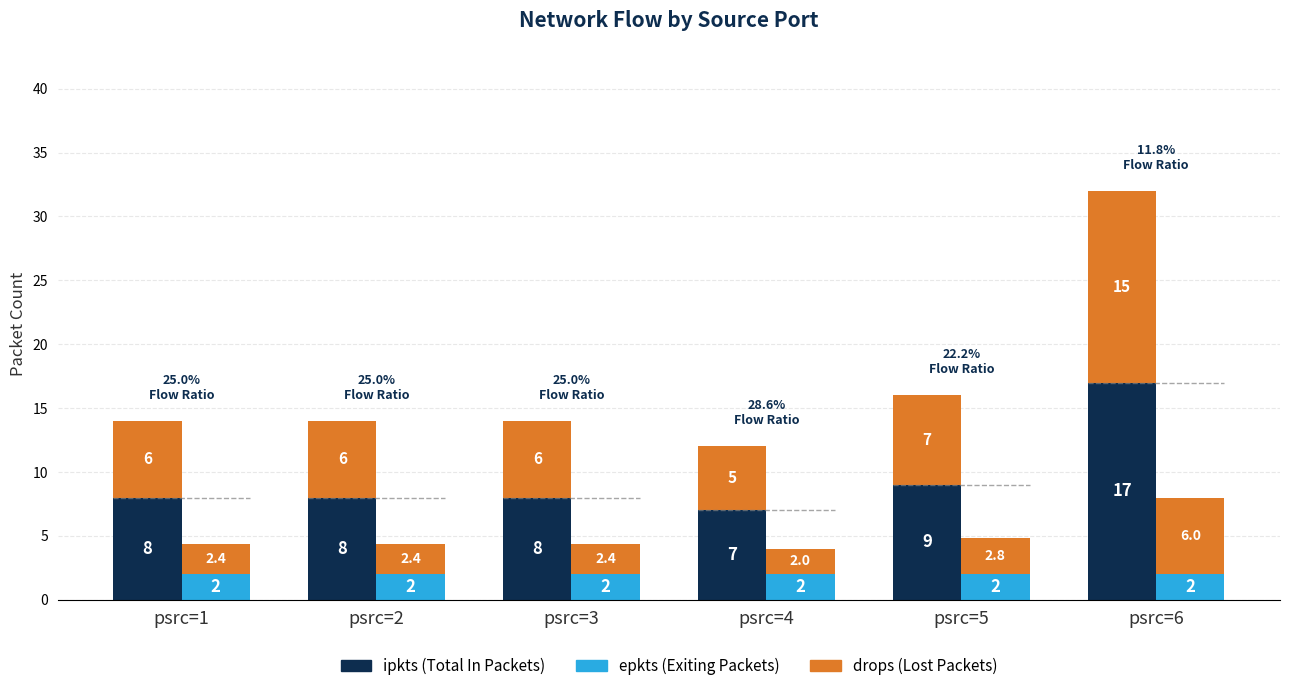

Reading right to left, extract all data points from this chart.

ipkts (Total In Packets): psrc=6=17	psrc=5=9	psrc=4=7	psrc=3=8	psrc=2=8	psrc=1=8
drops (Lost Packets): psrc=6=15	psrc=5=7	psrc=4=5	psrc=3=6	psrc=2=6	psrc=1=6
epkts (Exiting Packets): psrc=6=2	psrc=5=2	psrc=4=2	psrc=3=2	psrc=2=2	psrc=1=2